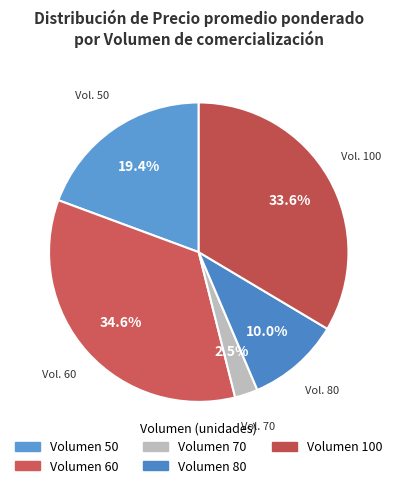

How many segments does this pie chart have?

5